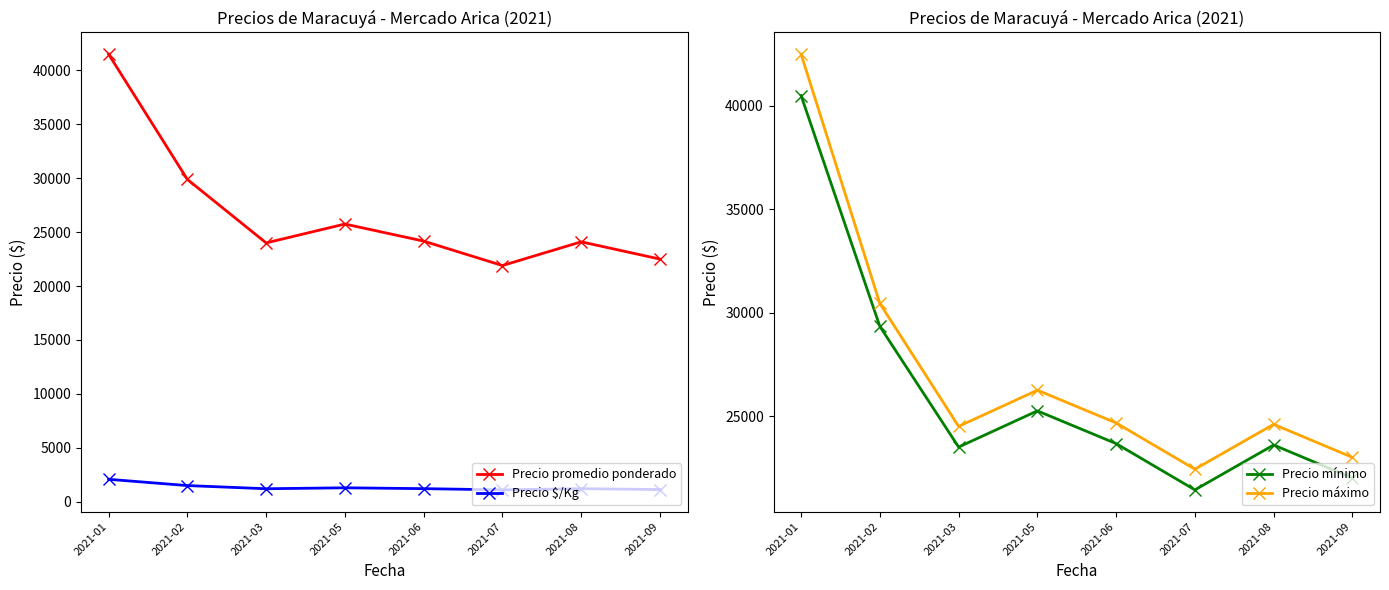

Is it true that Precio máximo equals 26250.0 at 2021-05?

True